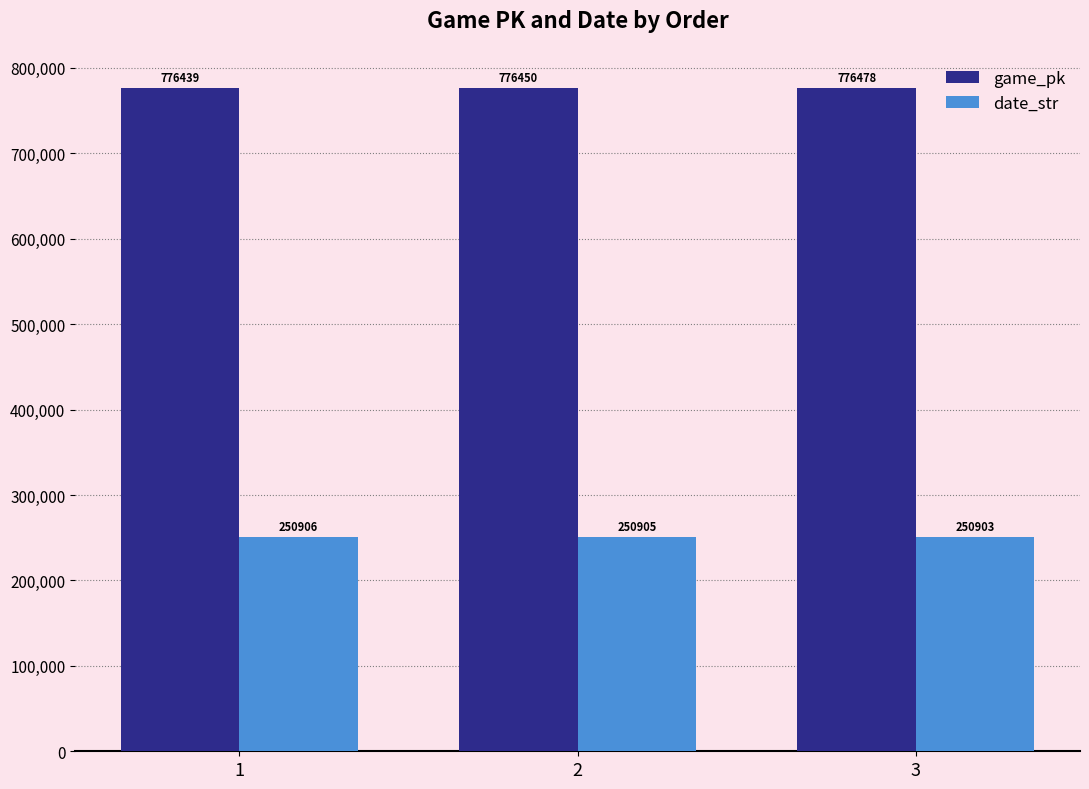

What is the value of the game_pk bar at the 1st from the left?

776439